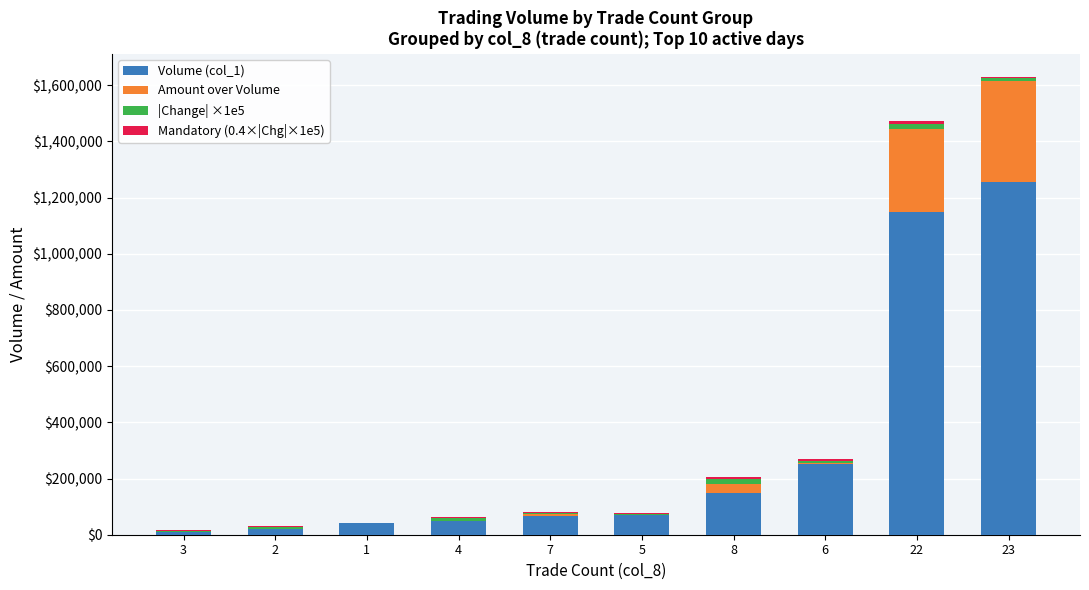

At which category is the sum across all series the highest?

23